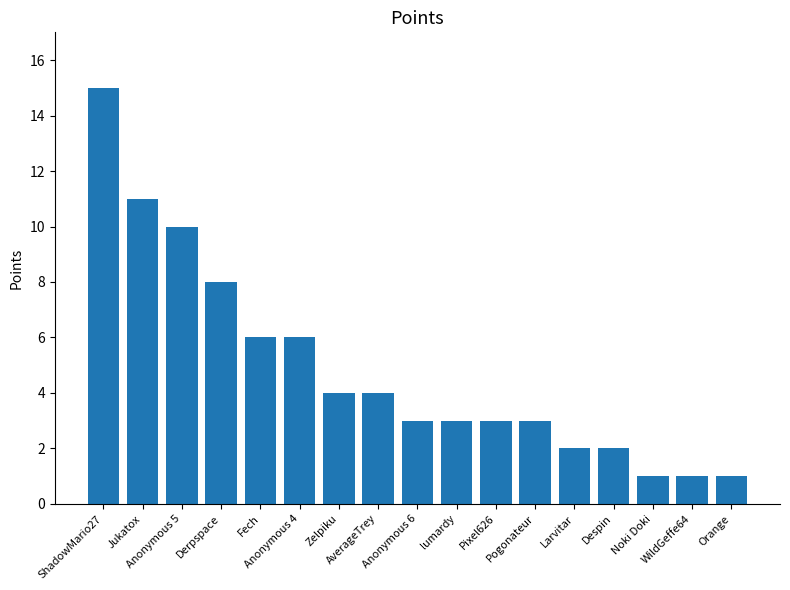

Between Derpspace and Noki Doki, which is larger?

Derpspace